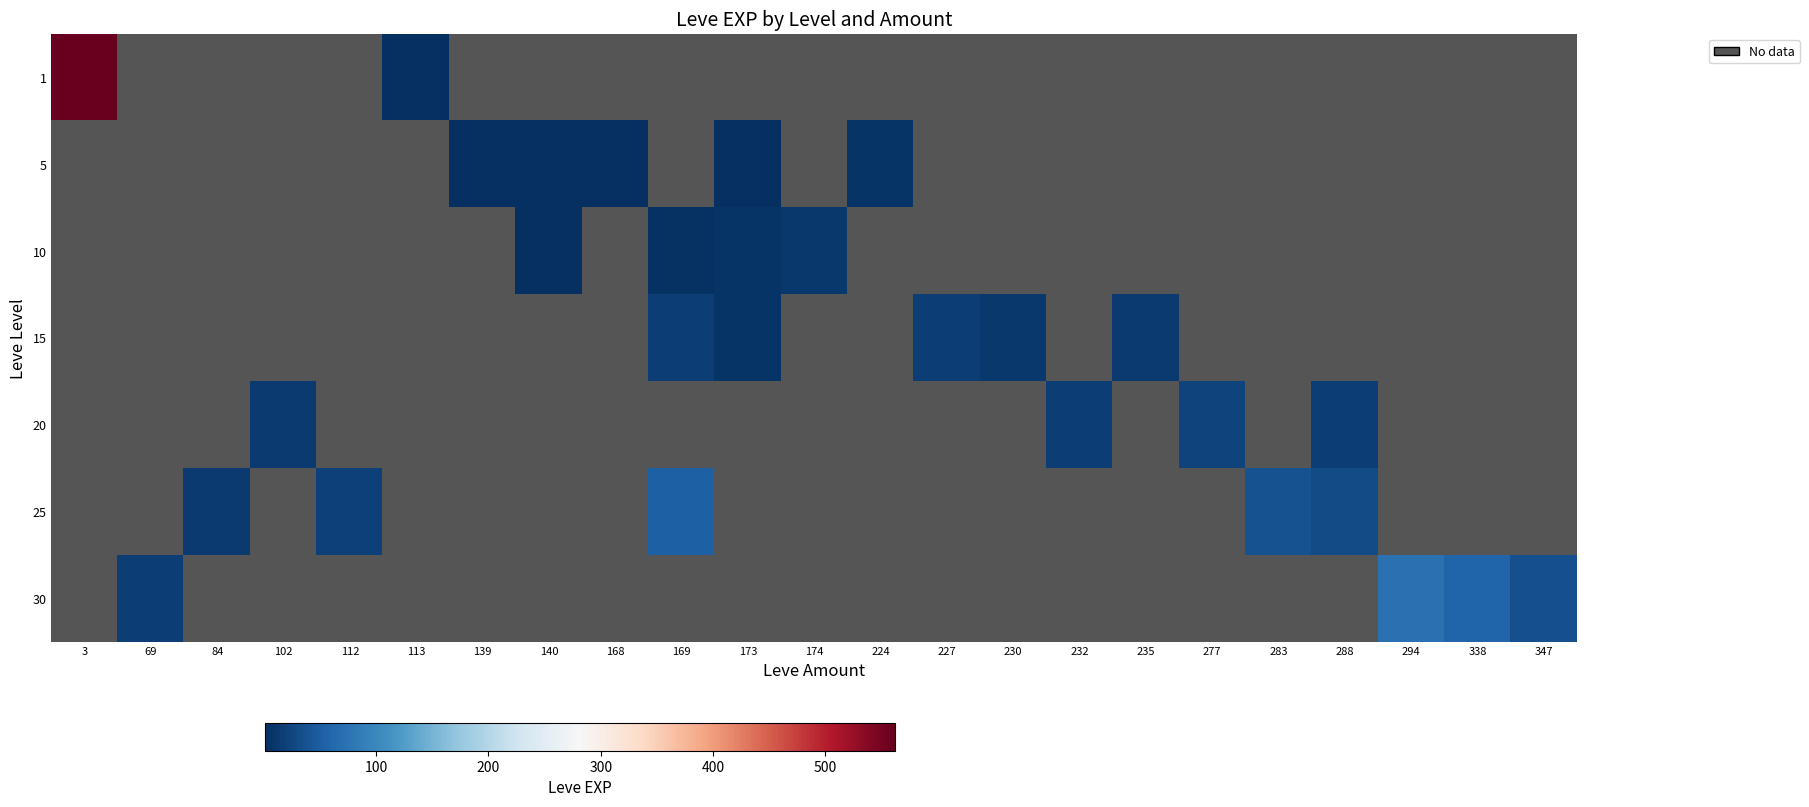

The value of 20 at 113 is 0.2. True or false?

False